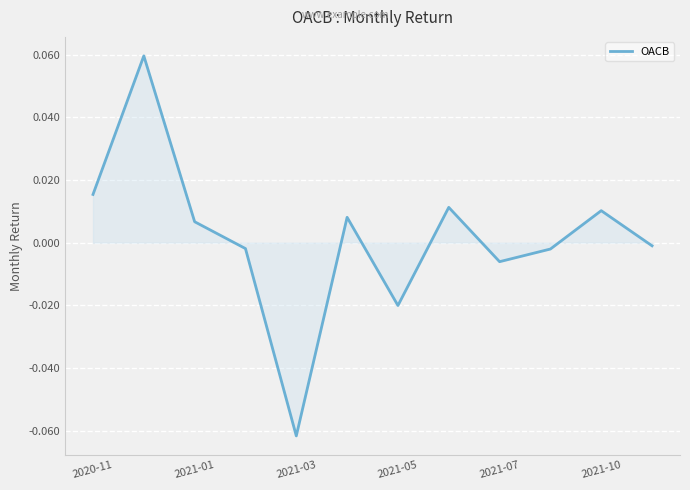

True or false: the data has more than 2 interior local peaks.

True